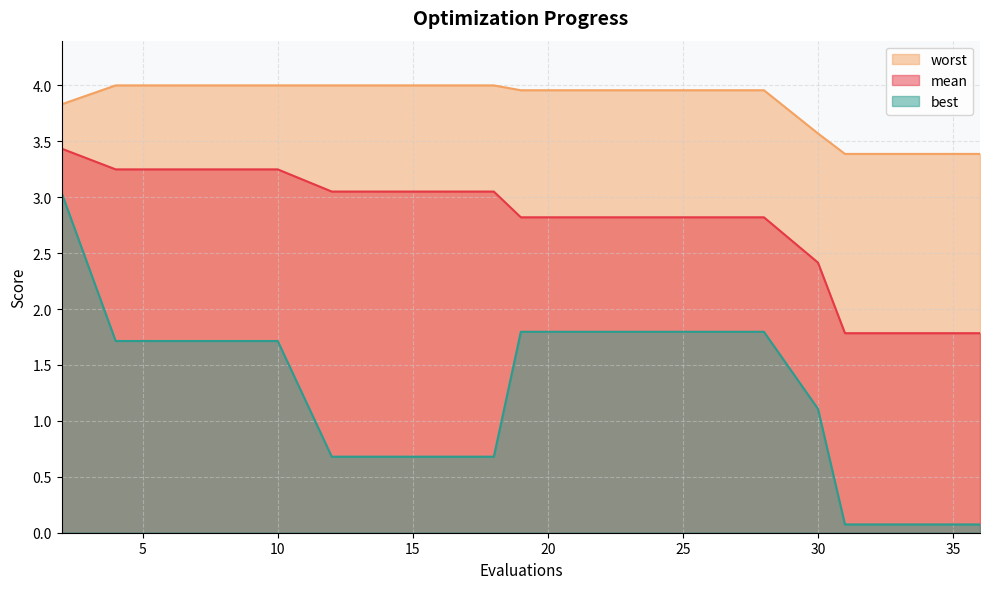

The value of worst at 35 is 1.2. True or false?

False